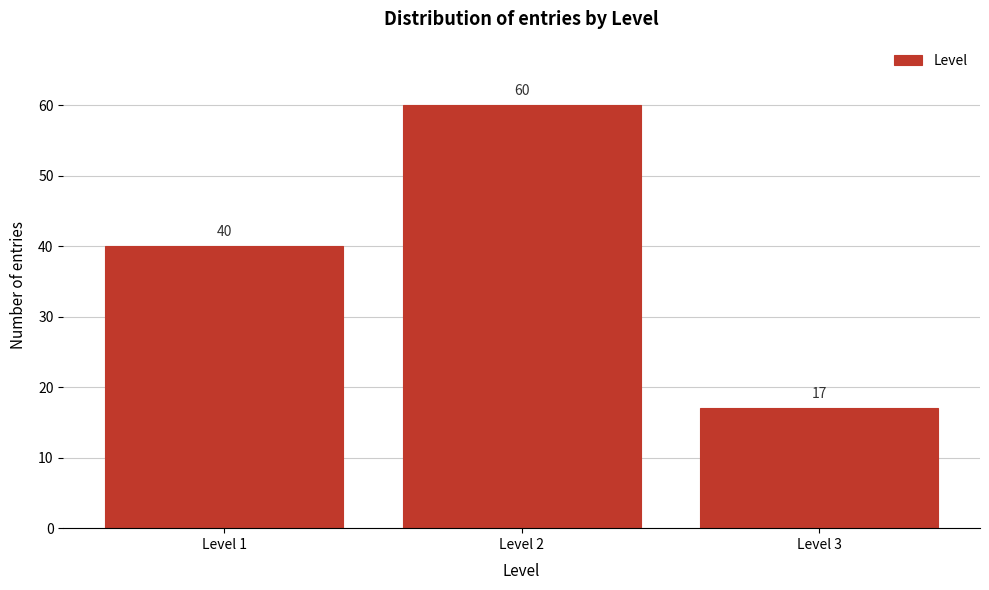

Reading right to left, transcribe all the data shown in this chart.

17	60	40